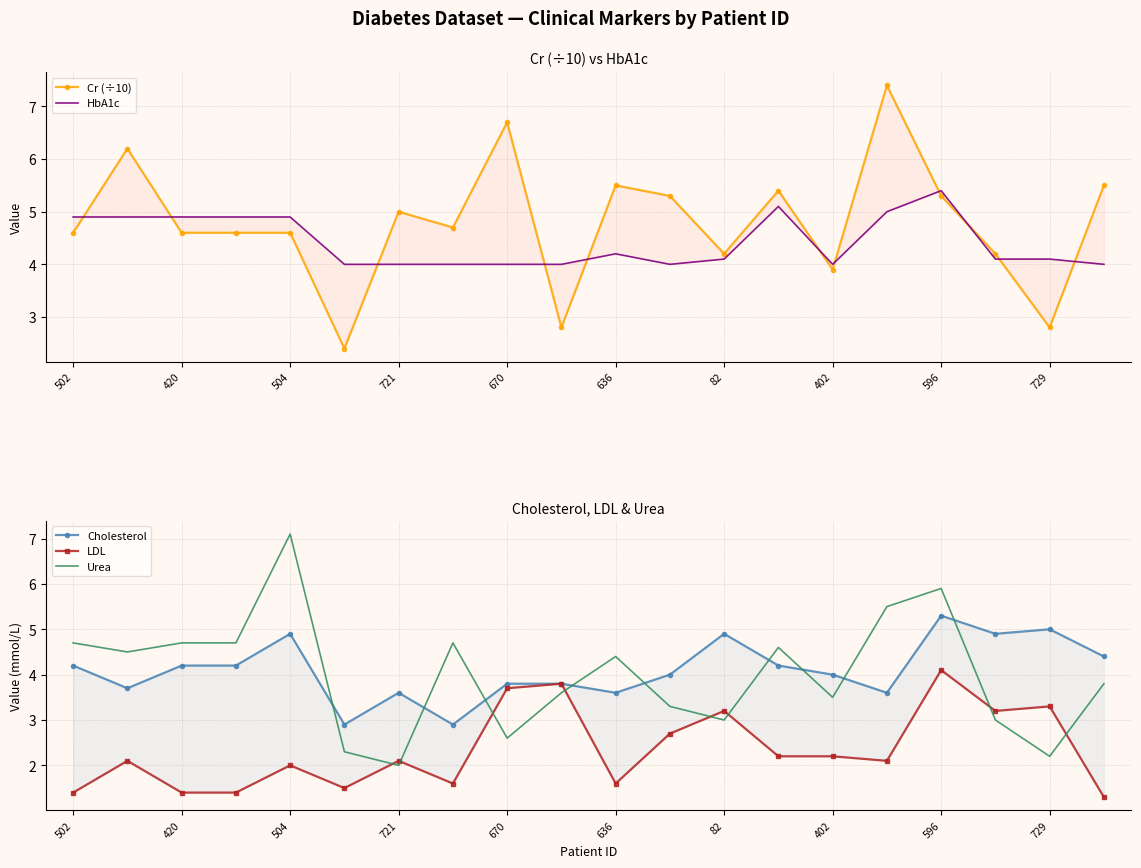

What is the minimum value for Urea?

2.0